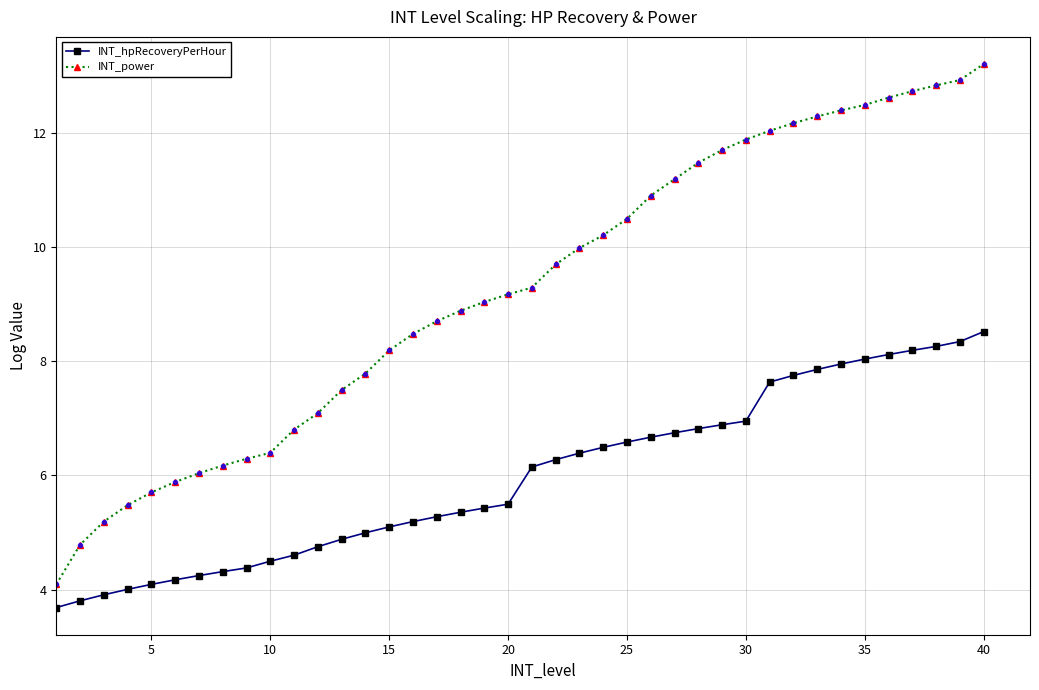

What is the average value of the INT_hpRecoveryPerHour series?

6.0